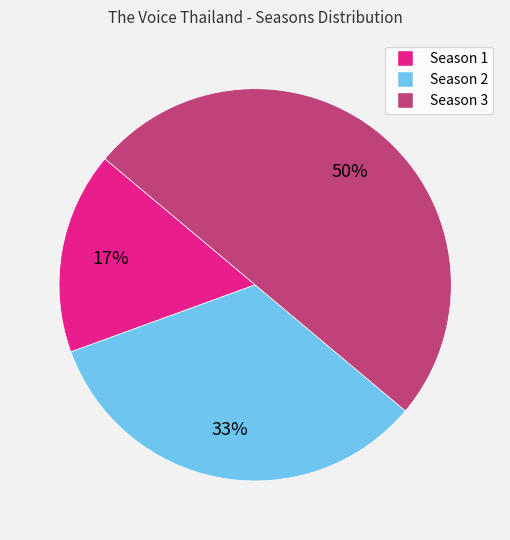

To the nearest percent, what percentage of the pie is Season 1?

17%